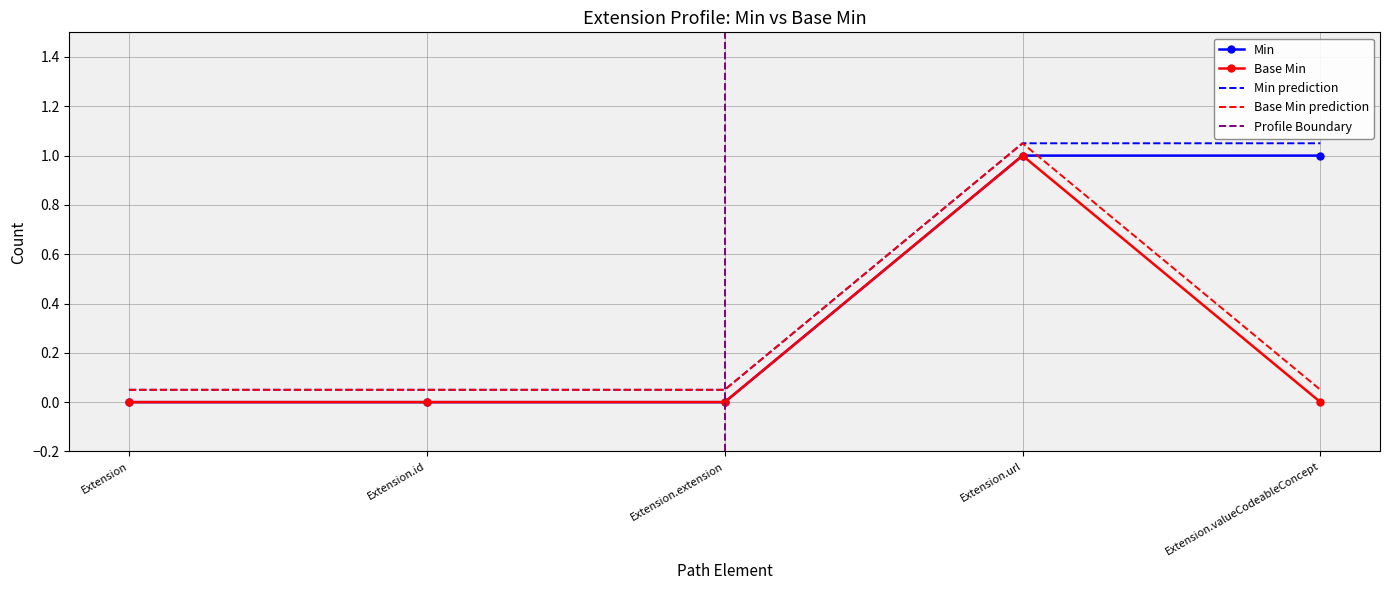

Reading left to right, transcribe all the data shown in this chart.

Min: Extension=0	Extension.id=0	Extension.extension=0	Extension.url=1	Extension.valueCodeableConcept=1
Base Min: Extension=0	Extension.id=0	Extension.extension=0	Extension.url=1	Extension.valueCodeableConcept=0